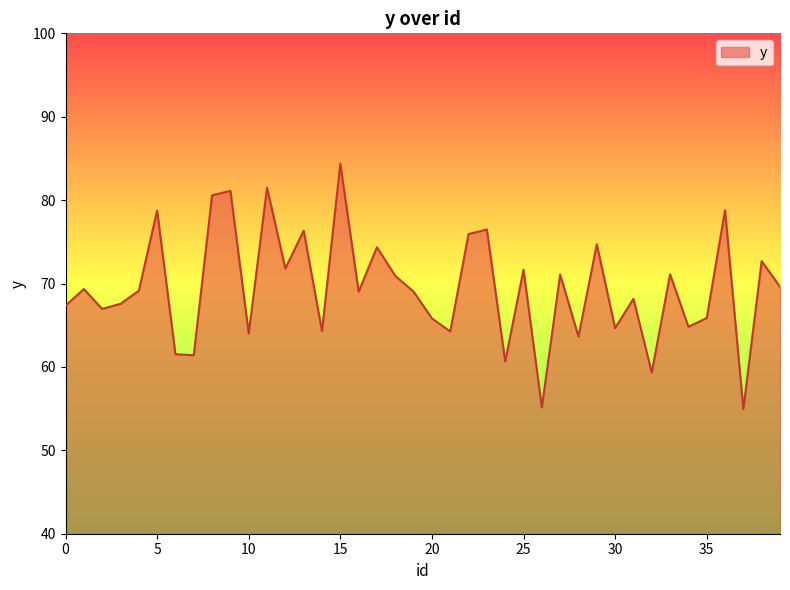

What is the difference between the maximum and minimum values?

29.4